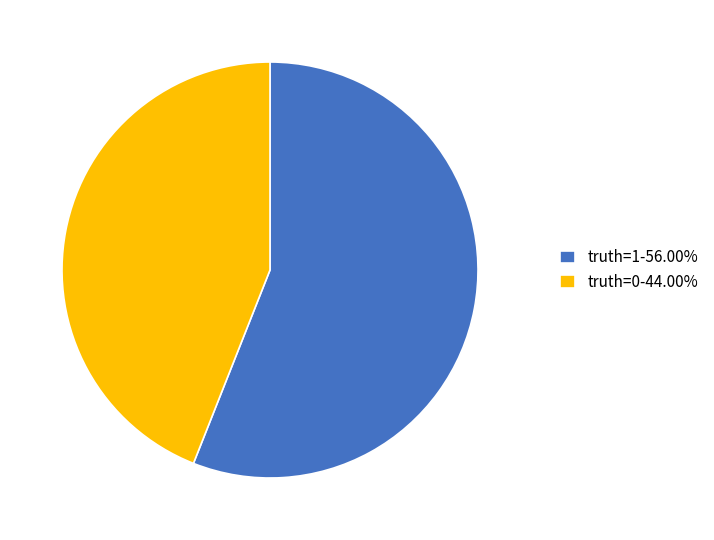

Is the sum of truth=1-56.00% and truth=0-44.00% greater than half?

Yes